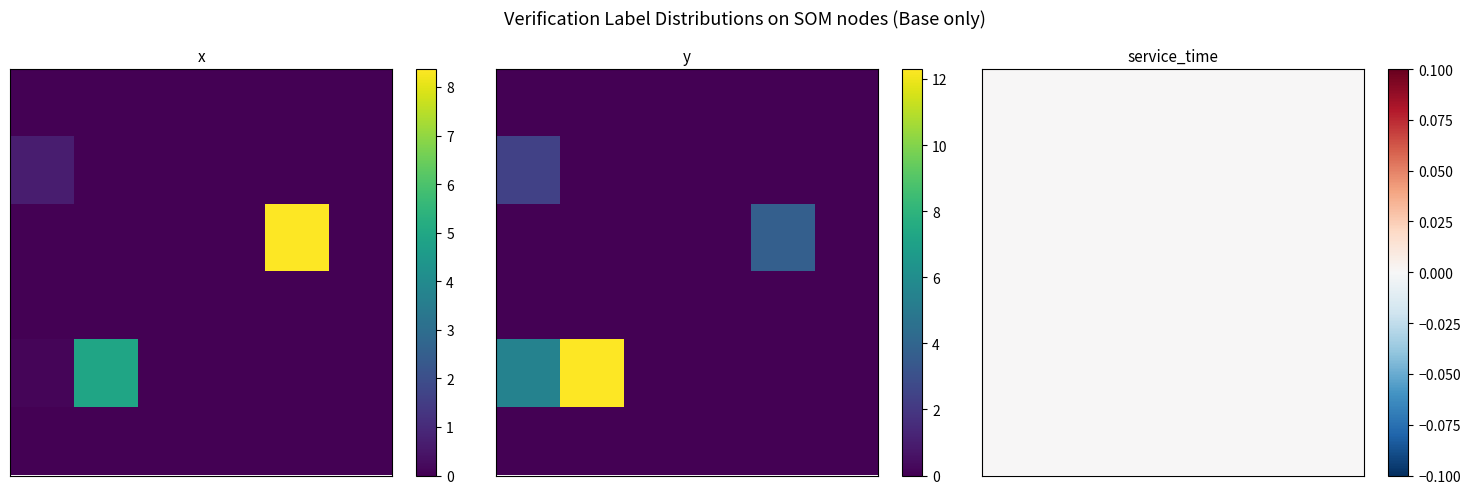

The service_time series shows 0.0 at 2. True or false?

True